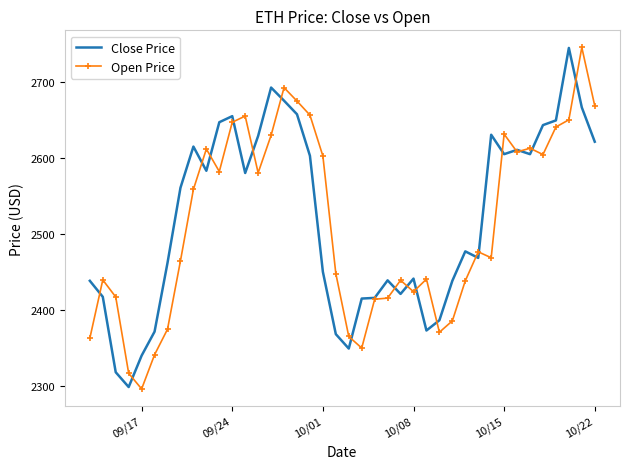

What are all the series names shown in the legend?

Close Price, Open Price